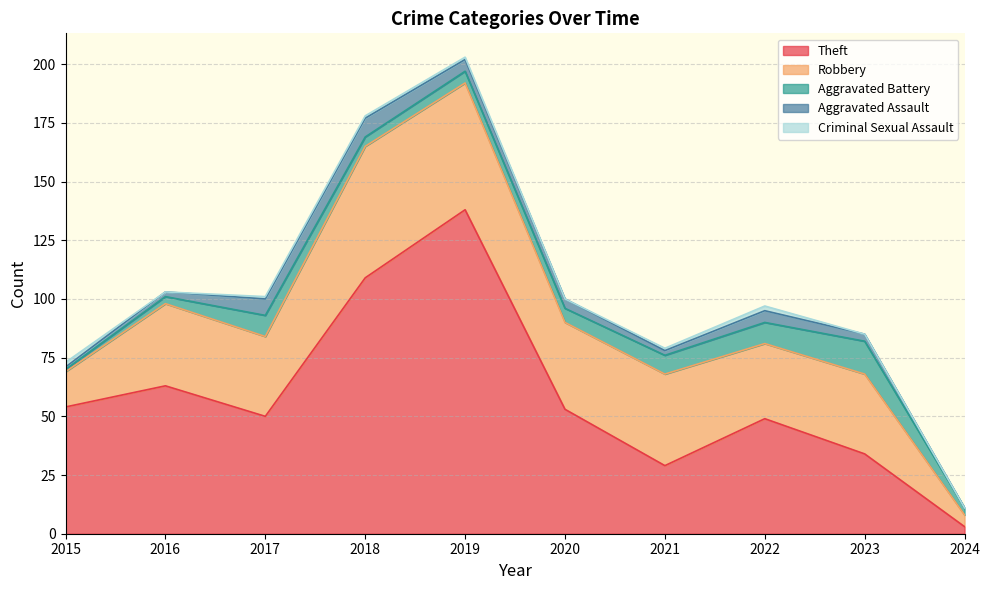

What is the difference between the maximum and minimum values in the Aggravated Assault series?

8